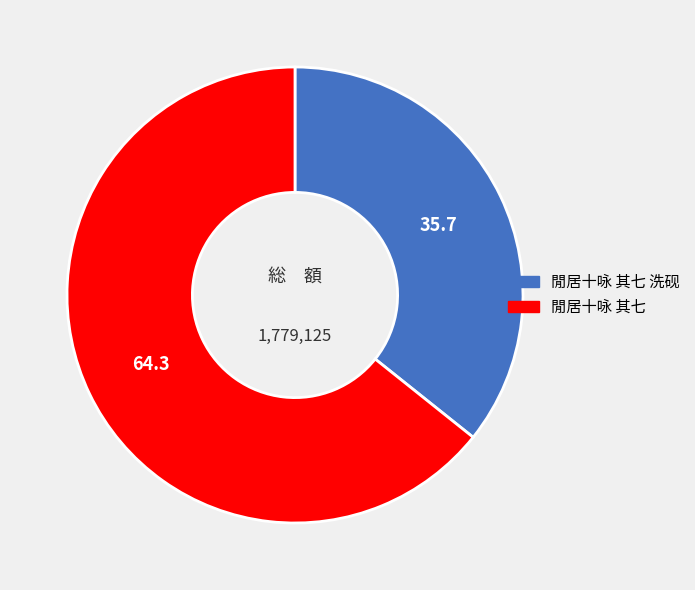

Is there any slice that represents more than half of the pie?

Yes